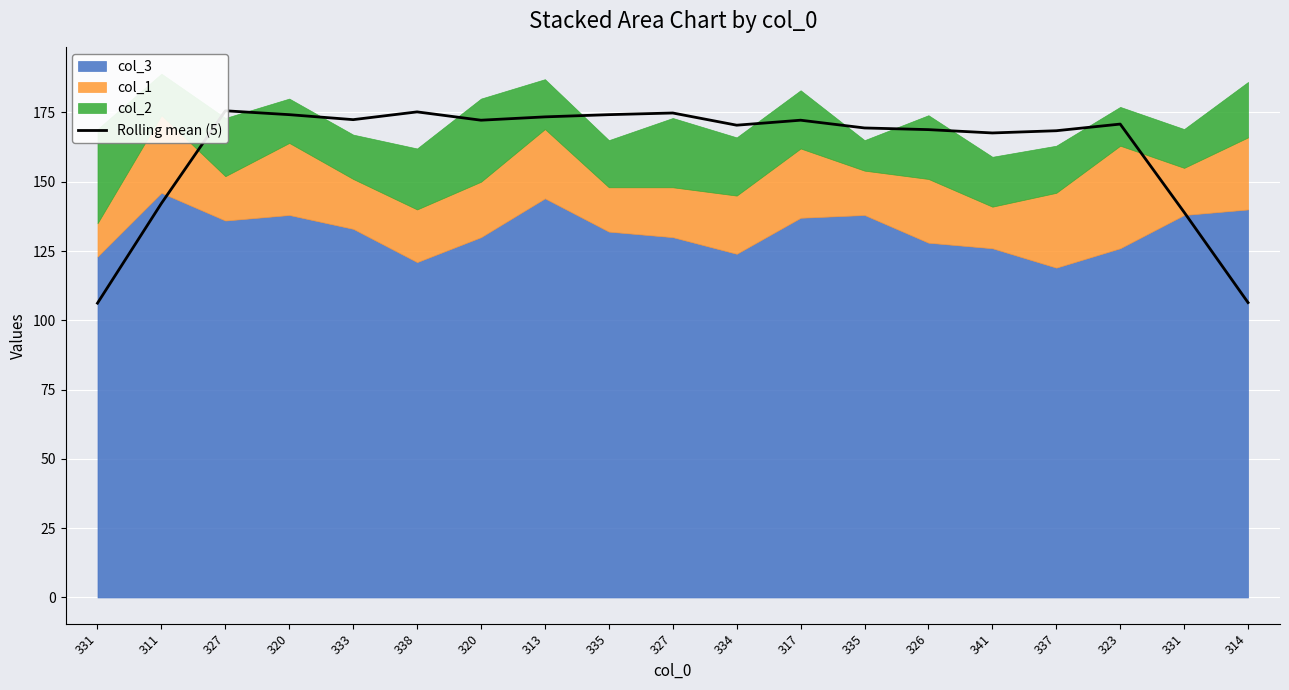

List the labels in order of value, smallest first.

331, 314, 331, 311, 341, 337, 326, 335, 334, 323, 320, 317, 333, 313, 335, 320, 327, 338, 327